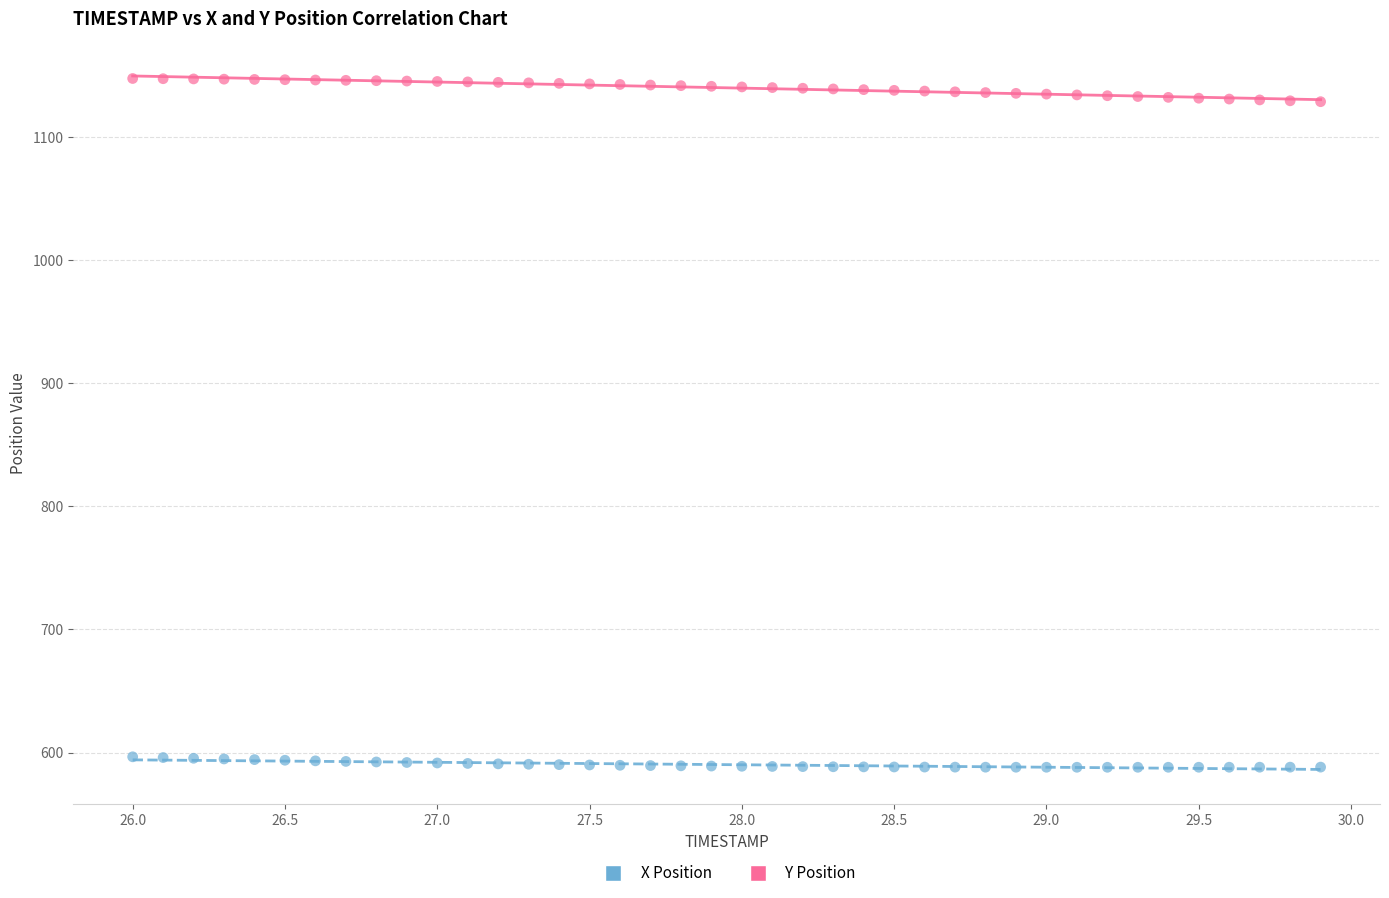

Which series contains the highest Y value?

Y Position